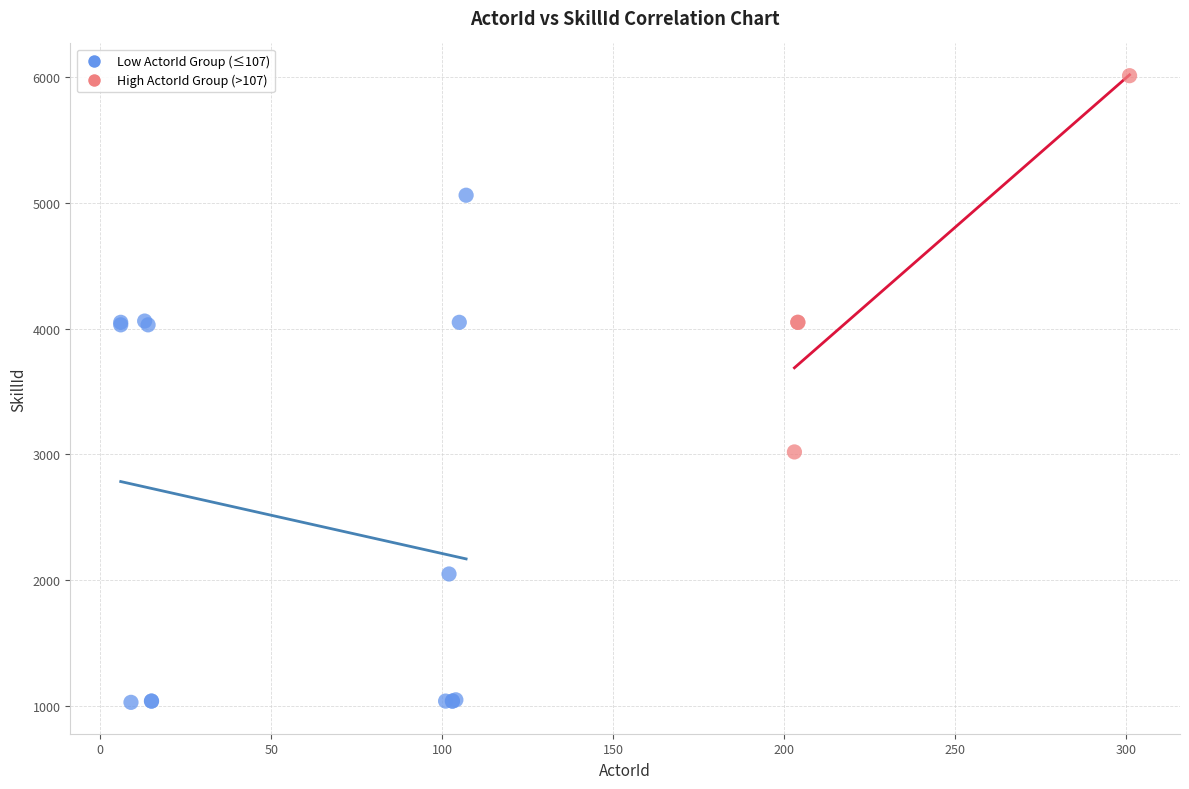

Which series reaches the maximum Y coordinate?

High ActorId Group (>107)